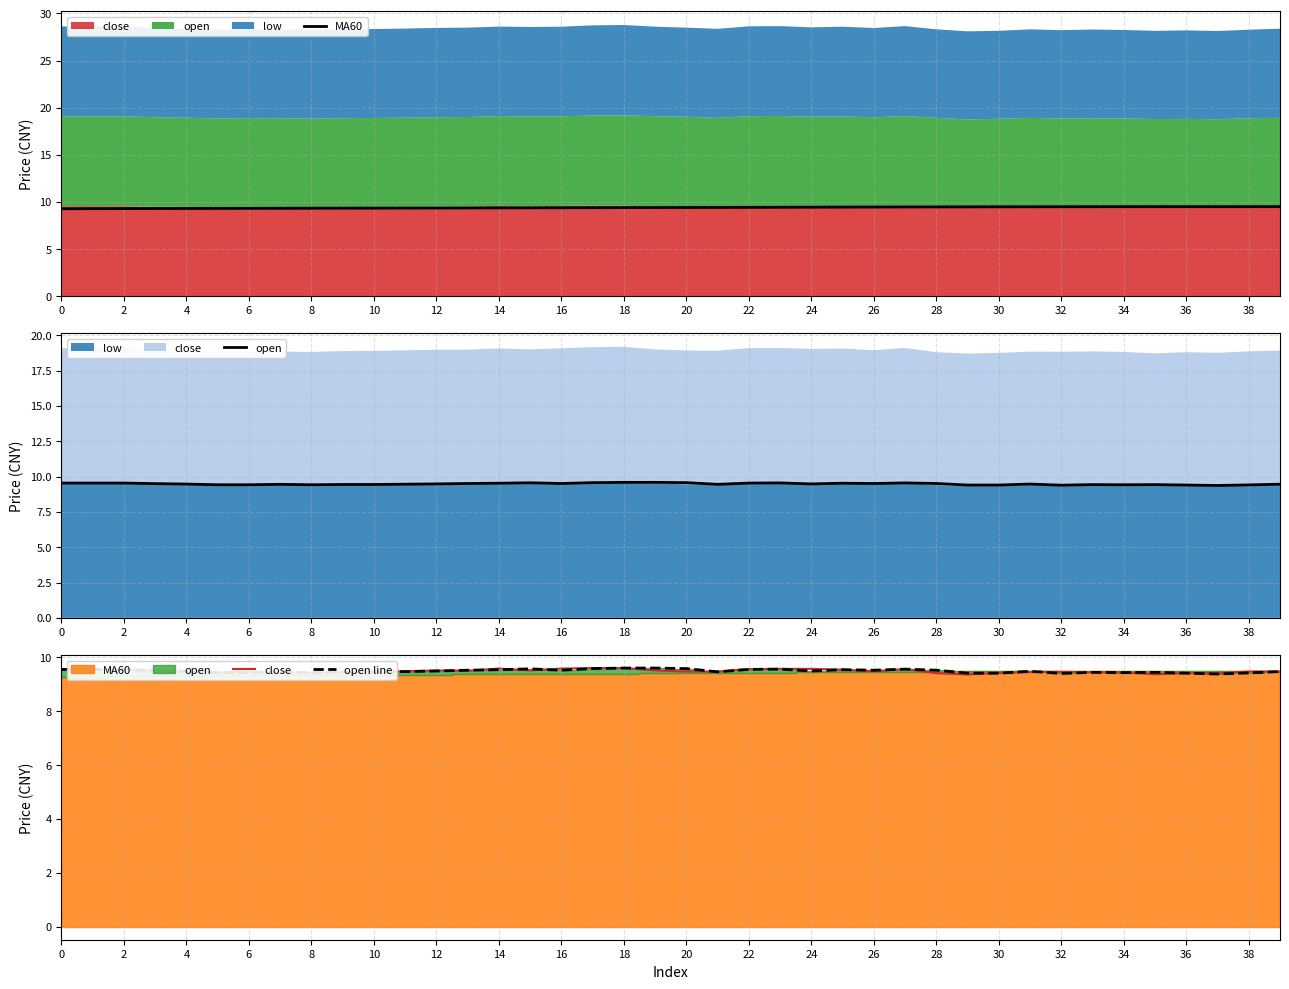

Where is open nearest to the value 9?

37